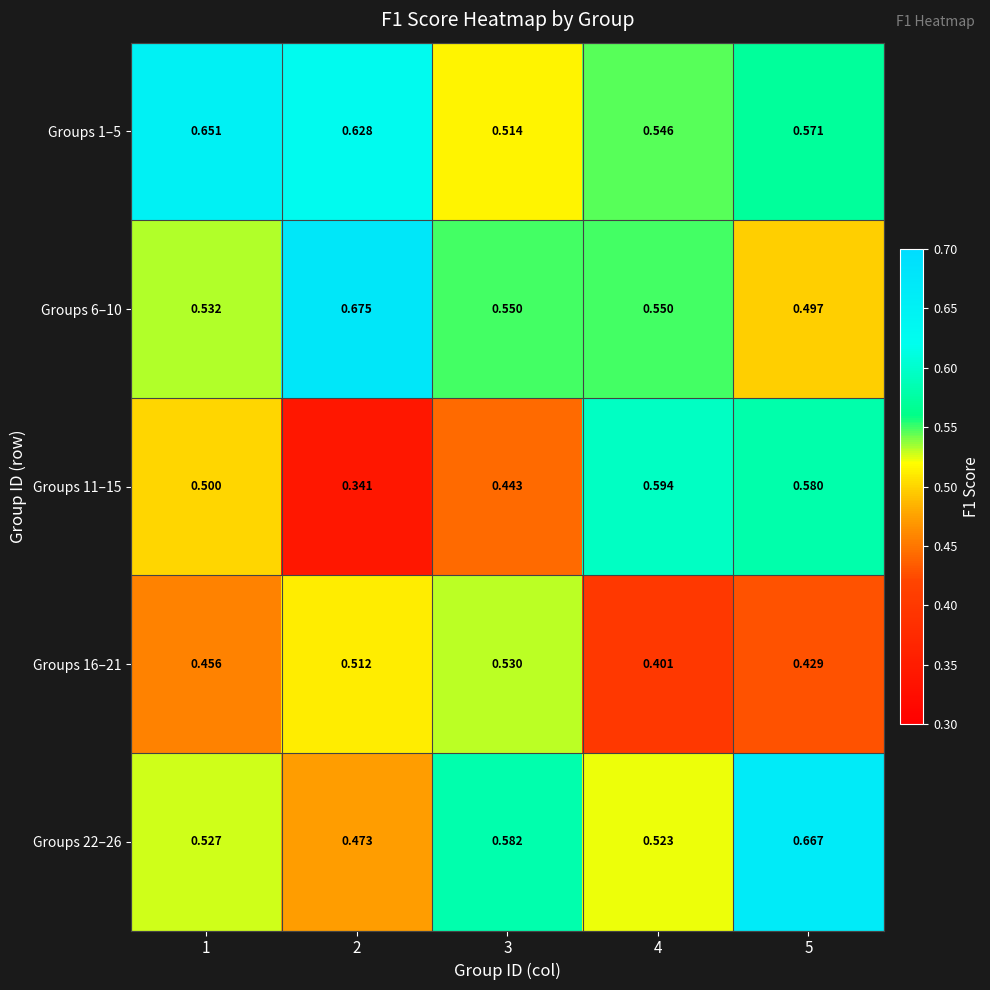

At which category does the chart reach its minimum across all series?

2